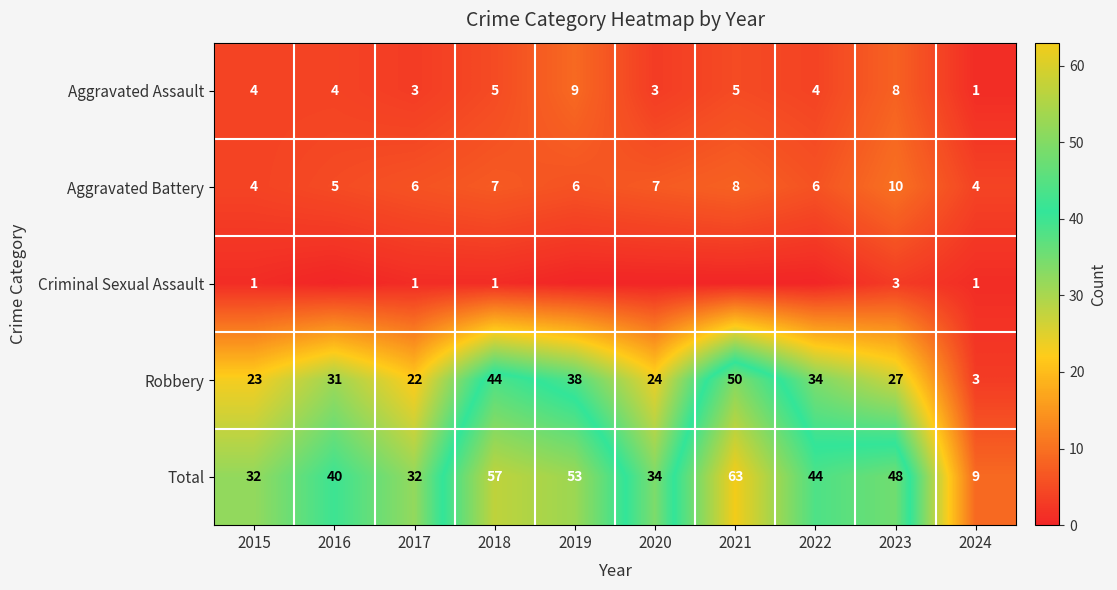

What is the difference between the second highest and second lowest values in the Aggravated Assault series?

5